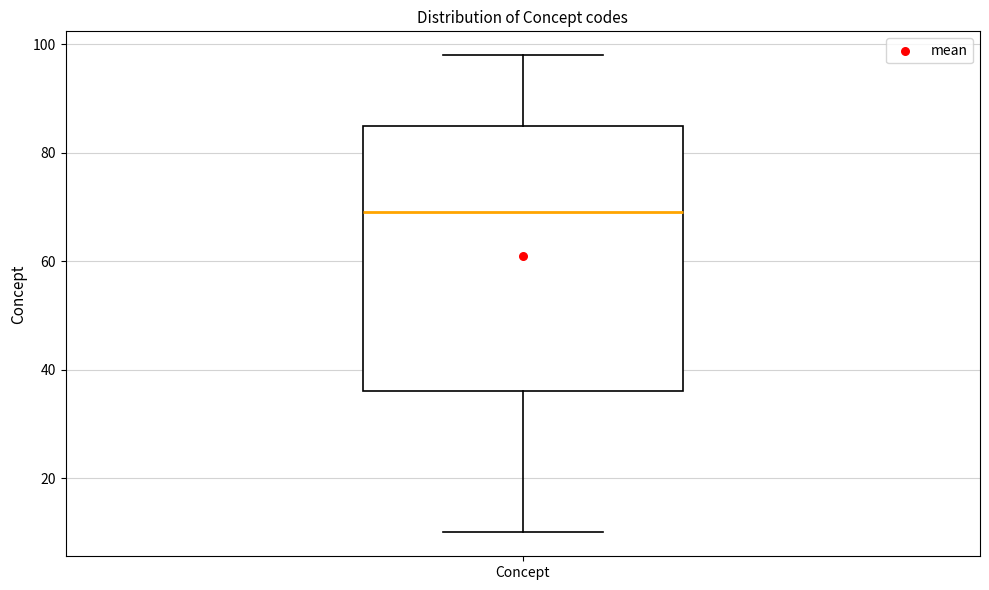

Transcribe this box plot: give where the median line is, the range the box spans, and where the two whiskers end, as read against the y-axis. The values are not printed on the chart, so give them approximately, as read against the axis.

median 70, box 36 to 86, whiskers 10 to 98